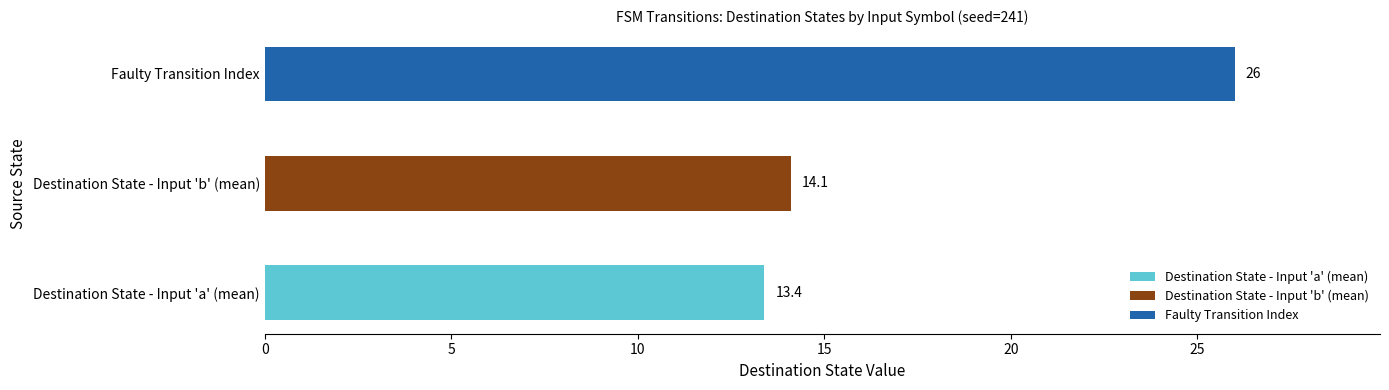

Does the chart contain stacked bars?

No